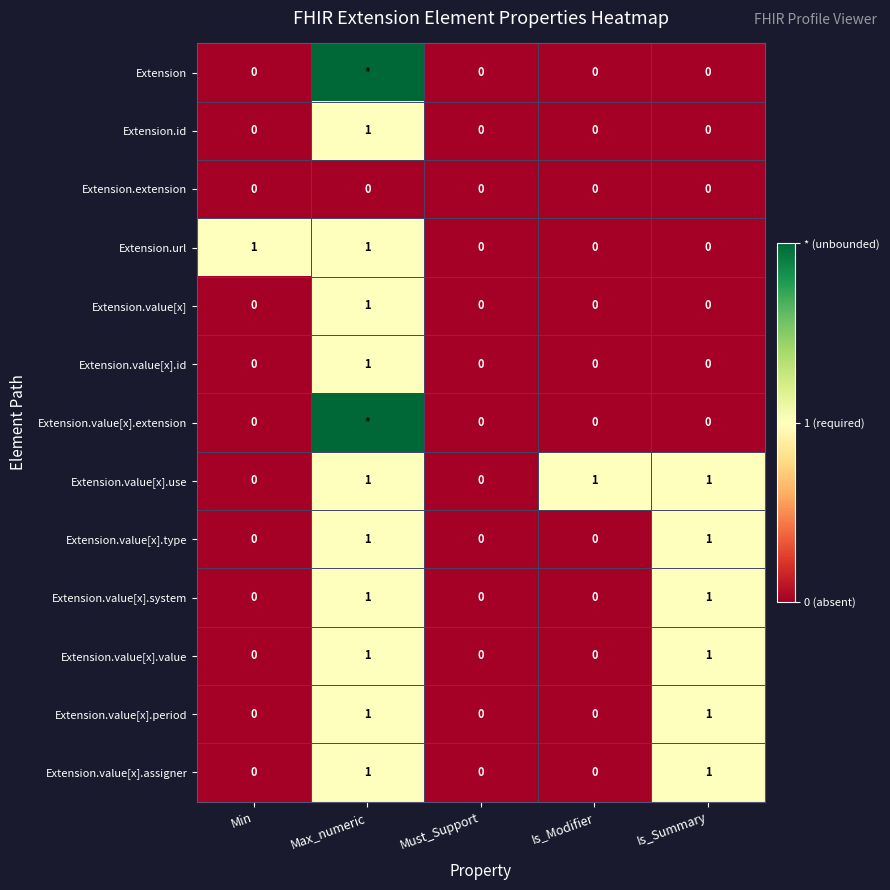

True or false: Extension.value[x].period has a value of 0 at Must_Support.

True